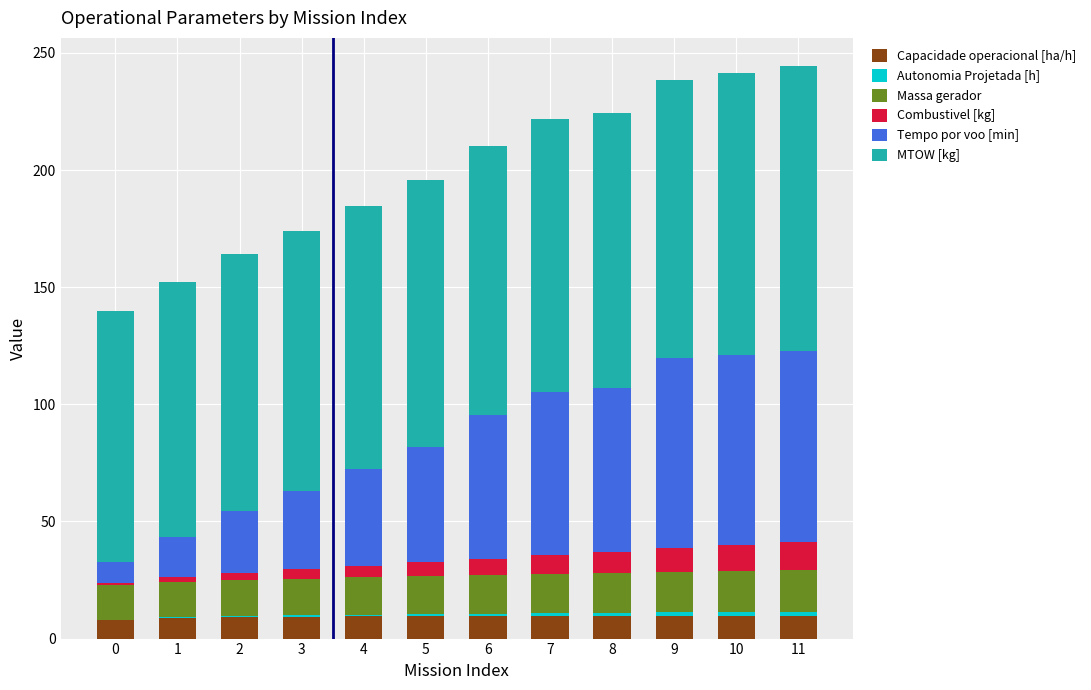

What is the highest value of the Capacidade operacional [ha/h] series?

9.7